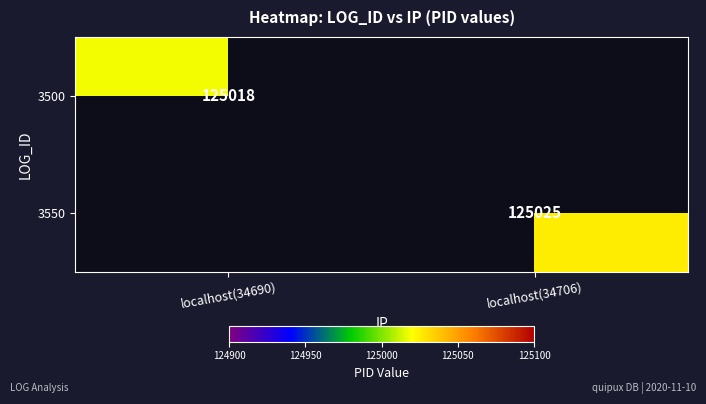

How many series are shown in this chart?

2